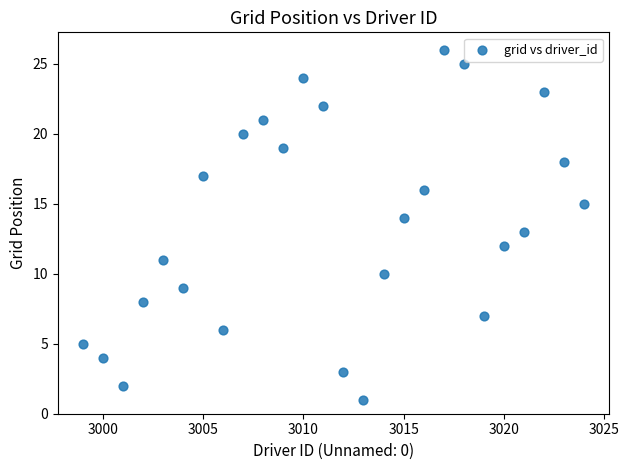

What is the range of Y values (max minus min)?

25